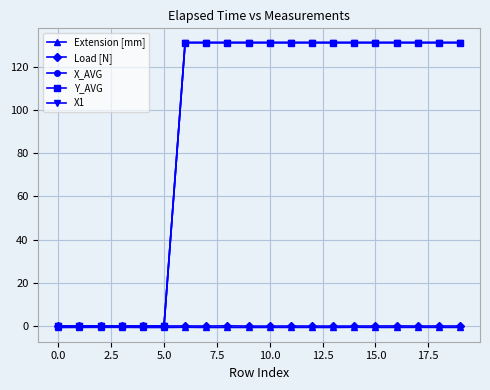

Does the chart have visible grid lines?

Yes